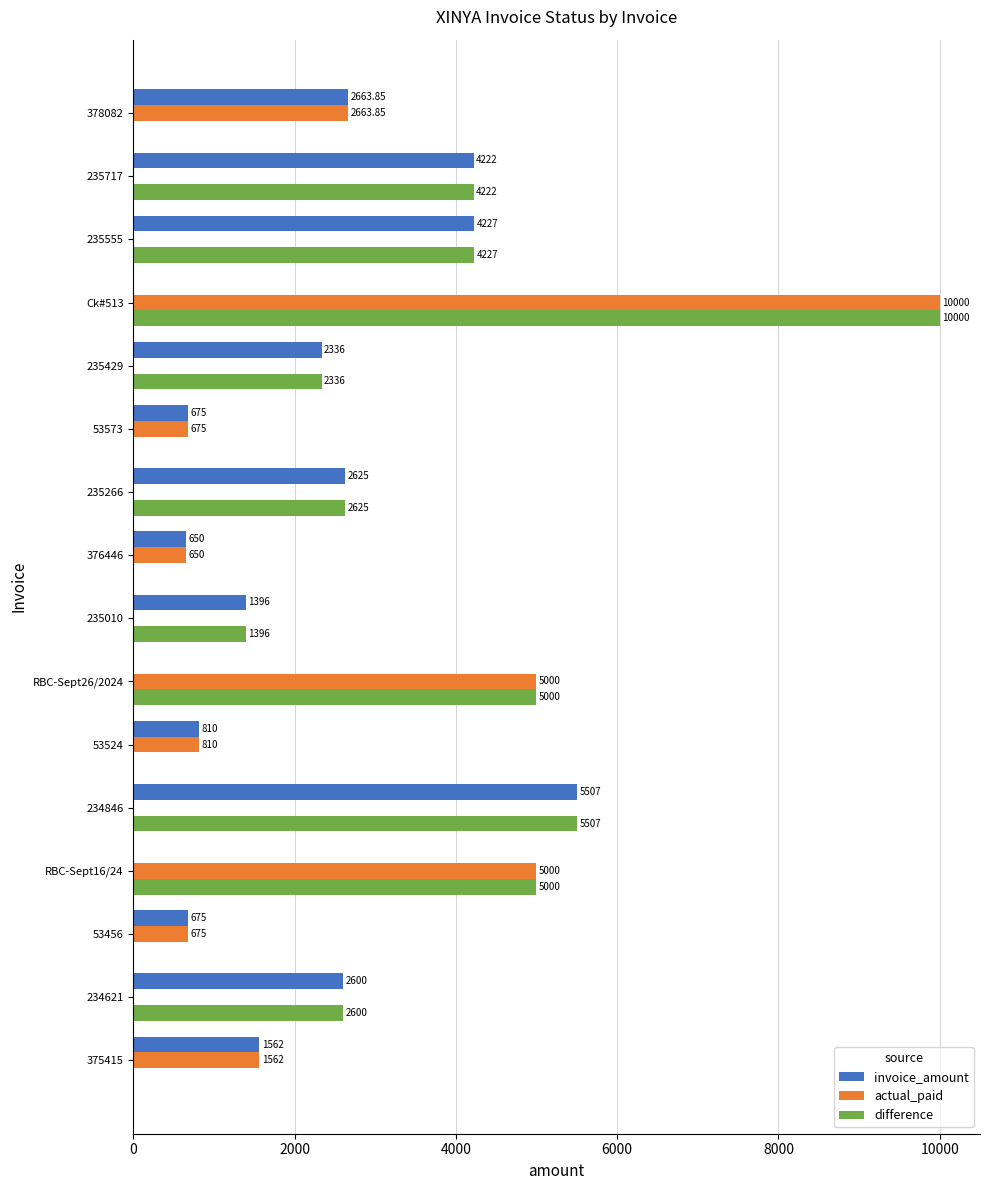

Between 53456 and RBC-Sept16/24, which series saw the biggest shift?

difference